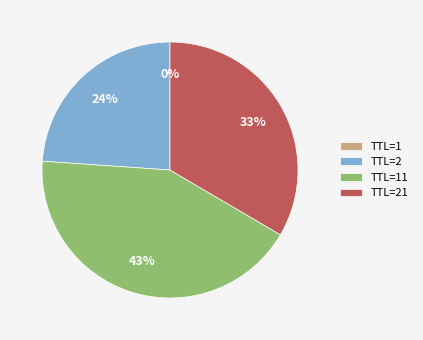

What percentage is the TTL=21 slice, to the nearest percent?

33%